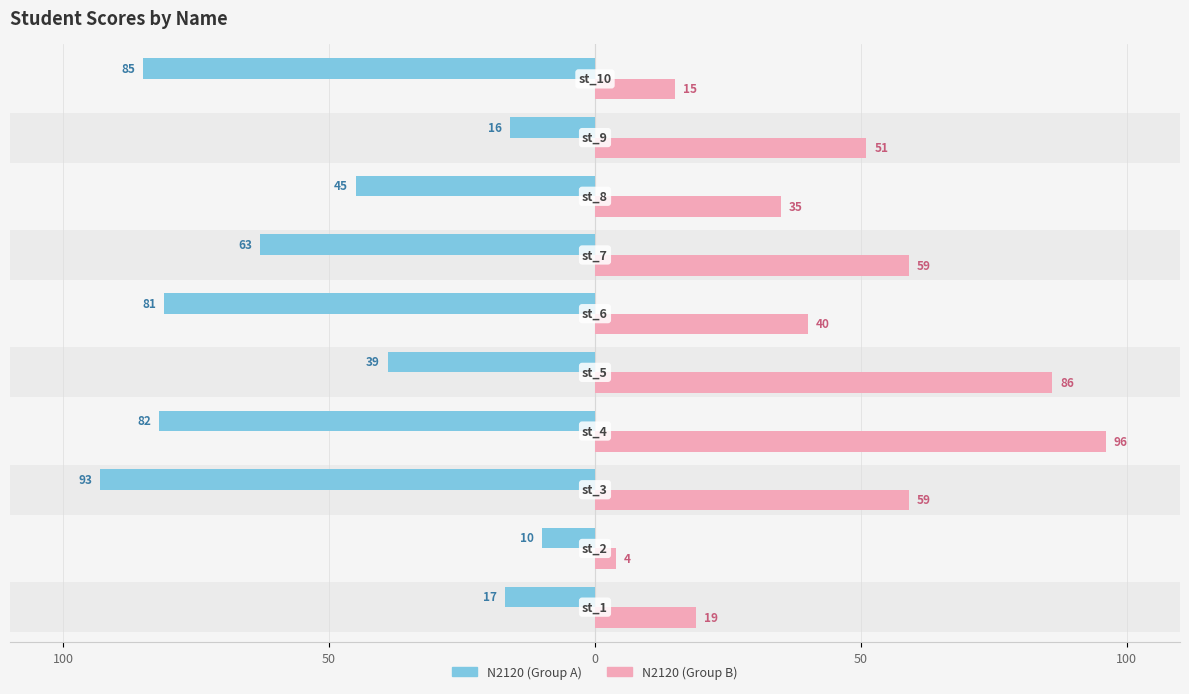

What is the value of the N2120 (Group A) bar at the 1st from the left?

-17